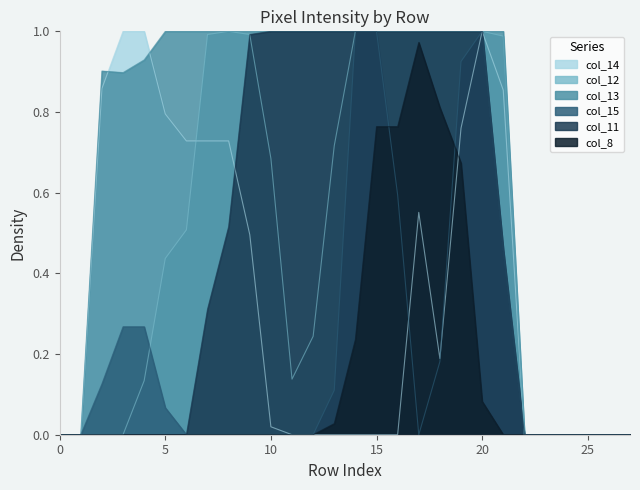

How many times do col_15 and col_8 cross each other?

2